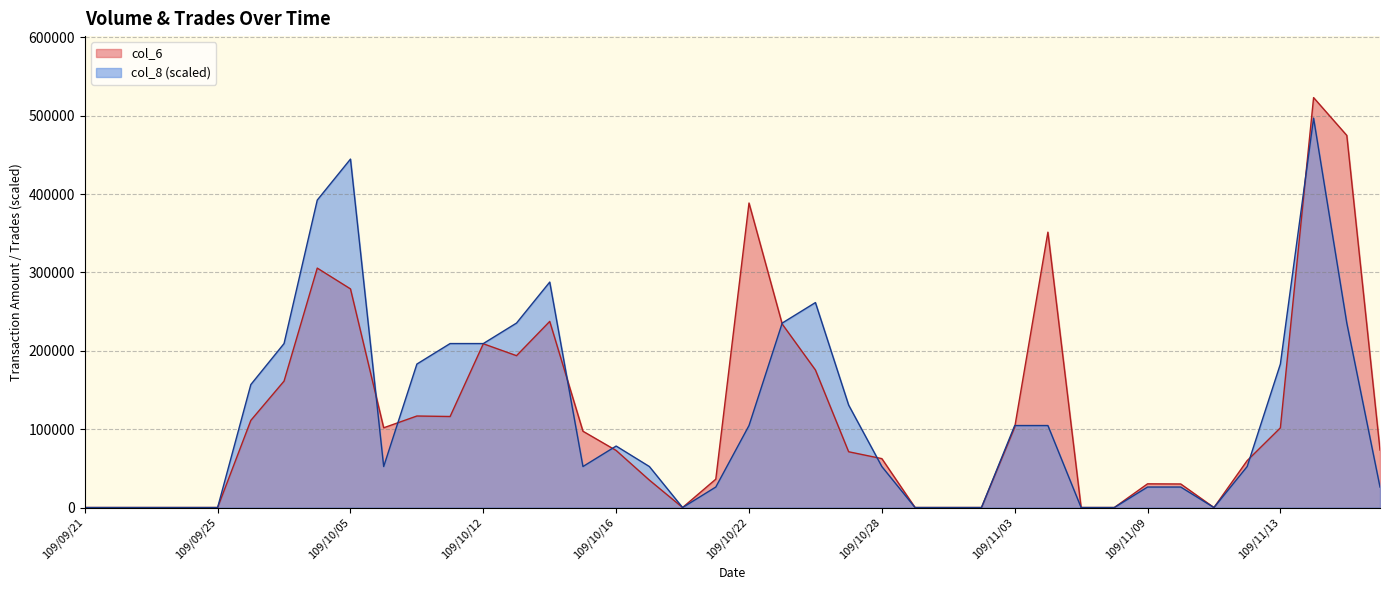

Reading left to right, what are all the values shown in this chart?

col_6: 109/09/21=0	109/09/22=0	109/09/23=0	109/09/24=0	109/09/25=0	109/09/28=111200	109/09/29=161310	109/09/30=305490	109/10/05=278960	109/10/06=101740	109/10/07=116770	109/10/08=116150	109/10/12=208940	109/10/13=193750	109/10/14=237480	109/10/15=97360	109/10/16=72800	109/10/19=35000	109/10/20=0	109/10/21=36200	109/10/22=388540	109/10/23=234100	109/10/26=175500	109/10/27=71160	109/10/28=62400	109/10/29=0	109/10/30=0	109/11/02=0	109/11/03=102240	109/11/04=351340	109/11/05=0	109/11/06=0	109/11/09=30240	109/11/10=30060	109/11/11=0	109/11/12=59850	109/11/13=101650	109/11/16=523020	109/11/17=474770	109/11/18=73340
col_8: 109/09/21=0	109/09/22=0	109/09/23=0	109/09/24=0	109/09/25=0	109/09/28=156906	109/09/29=209208	109/09/30=392265	109/10/05=444567	109/10/06=52302	109/10/07=183057	109/10/08=209208	109/10/12=209208	109/10/13=235359	109/10/14=287661	109/10/15=52302	109/10/16=78453	109/10/19=52302	109/10/20=0	109/10/21=26151	109/10/22=104604	109/10/23=235359	109/10/26=261510	109/10/27=130755	109/10/28=52302	109/10/29=0	109/10/30=0	109/11/02=0	109/11/03=104604	109/11/04=104604	109/11/05=0	109/11/06=0	109/11/09=26151	109/11/10=26151	109/11/11=0	109/11/12=52302	109/11/13=183057	109/11/16=496869	109/11/17=235359	109/11/18=26151